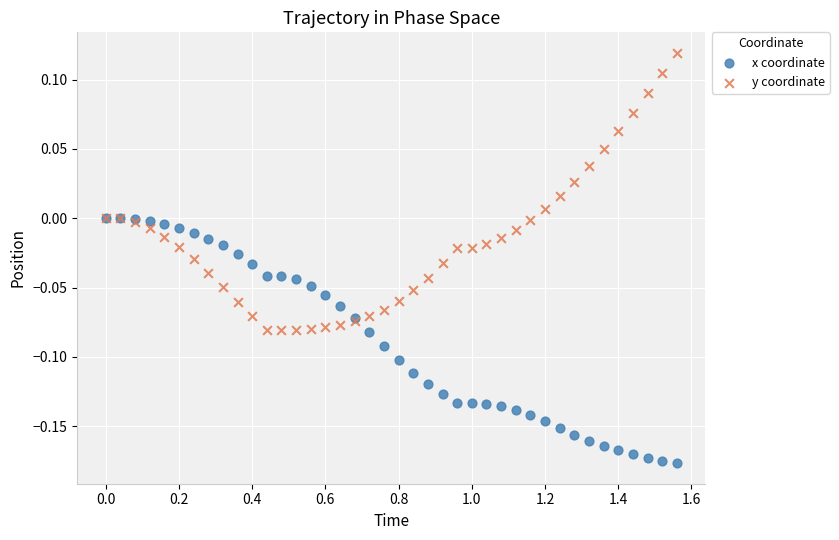

What are all the series names shown in the legend?

x coordinate, y coordinate